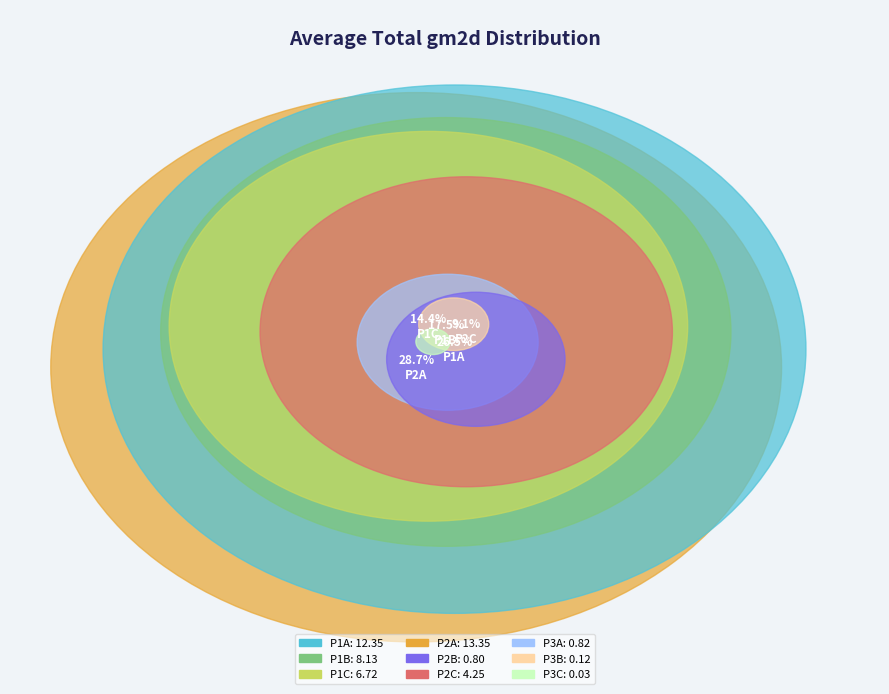

Does P2A represent more than half of the total?

No